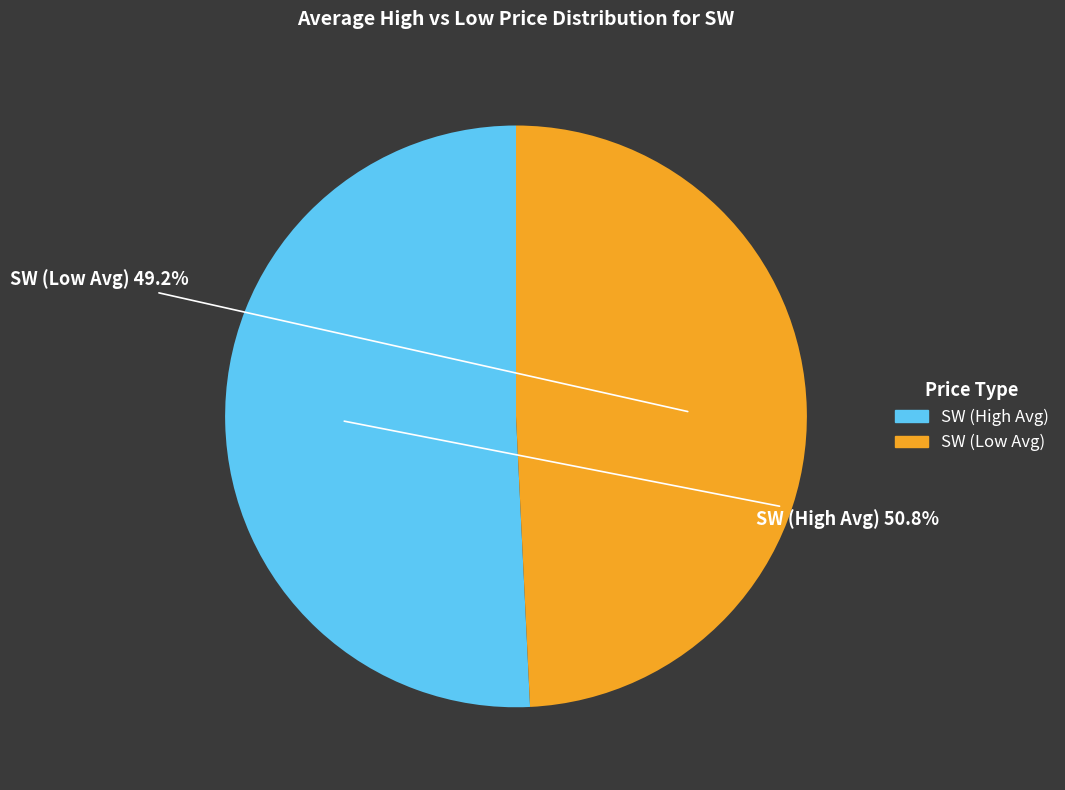

Is there a majority slice in this chart?

Yes